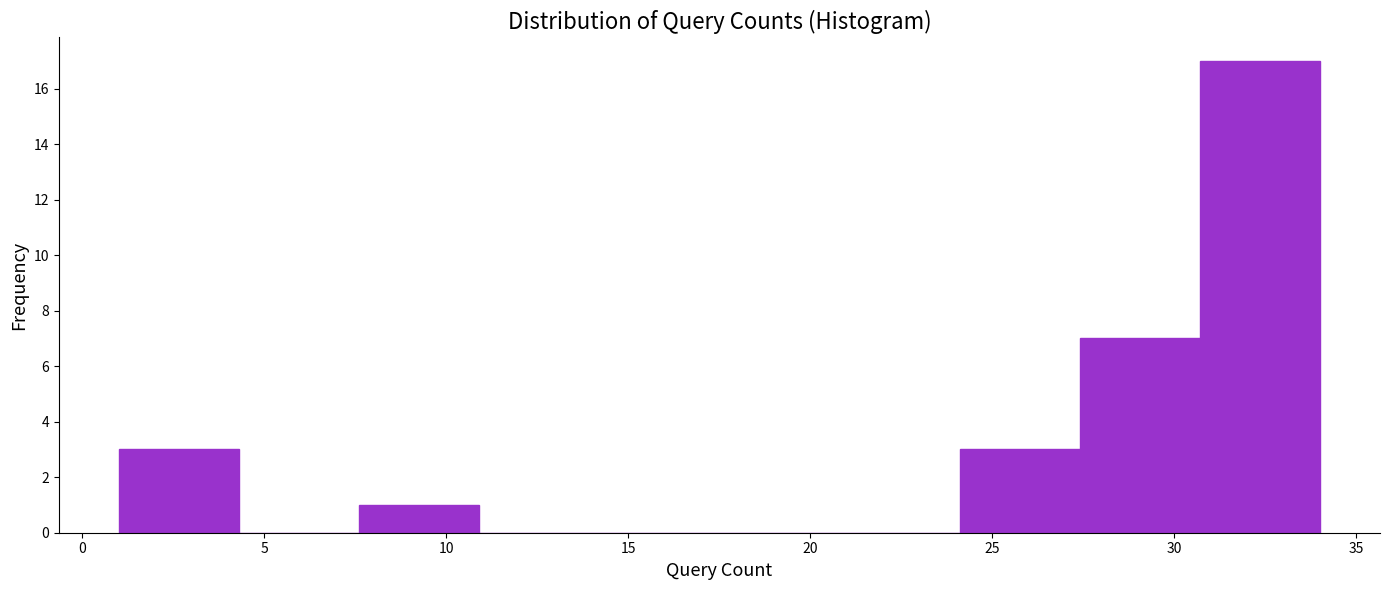

Over which range of the x-axis is the bar tallest?

30.7 to 34.0